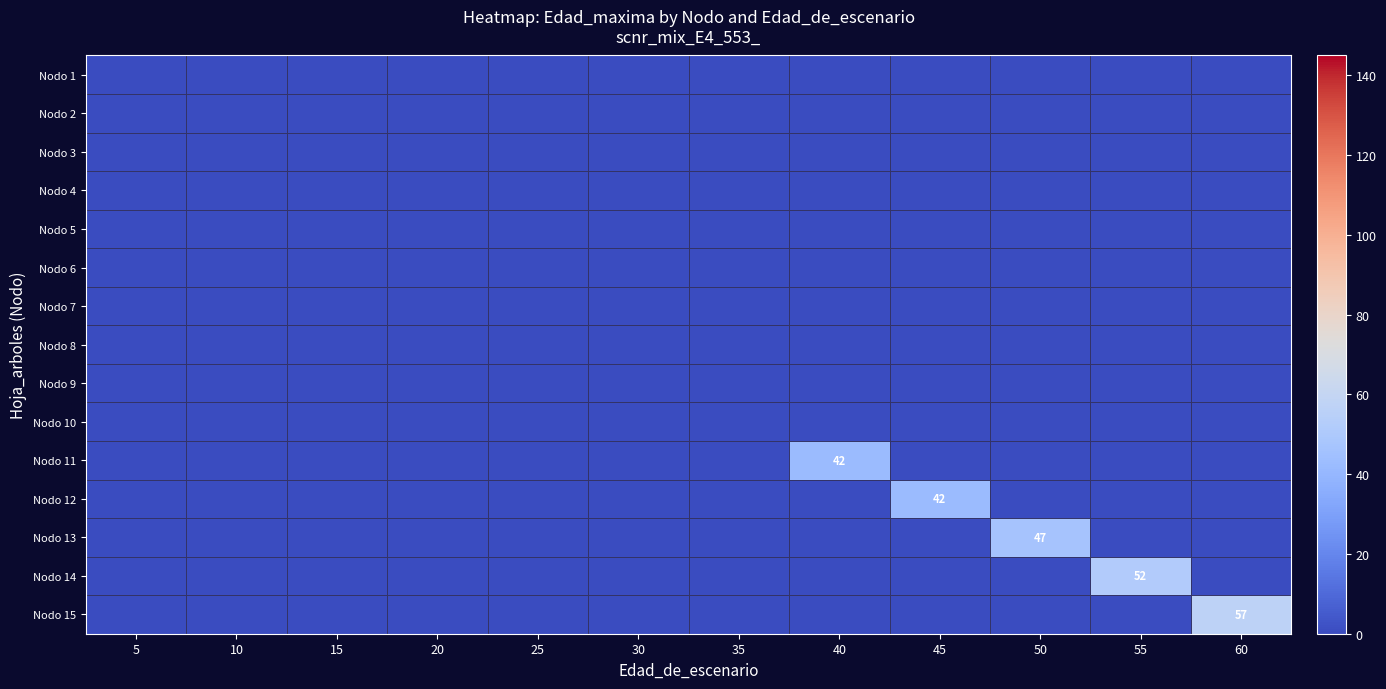

Which series has the largest range (max minus min)?

Nodo 15